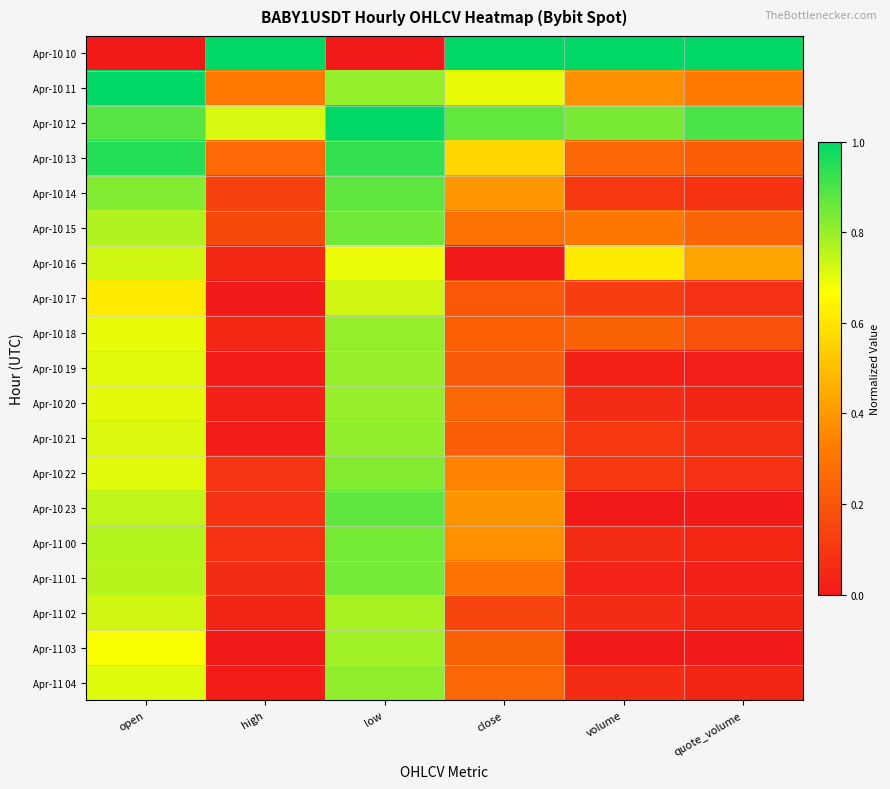

Count the number of categories in the chart.

6